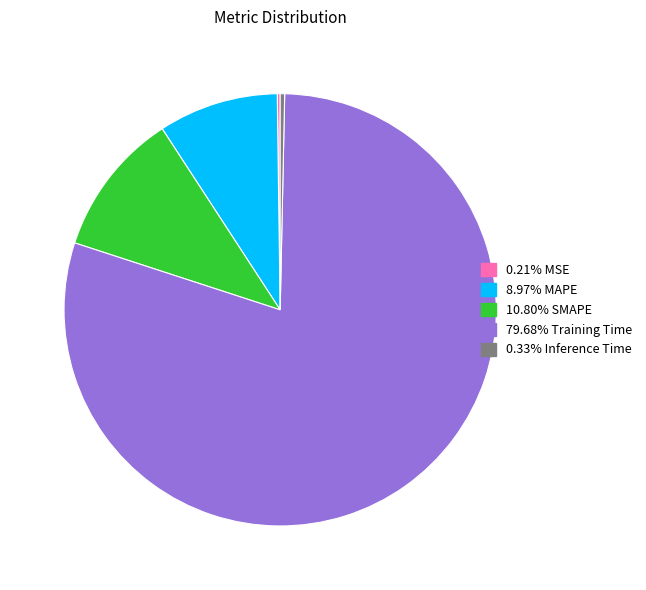

Does any single category account for the majority?

Yes